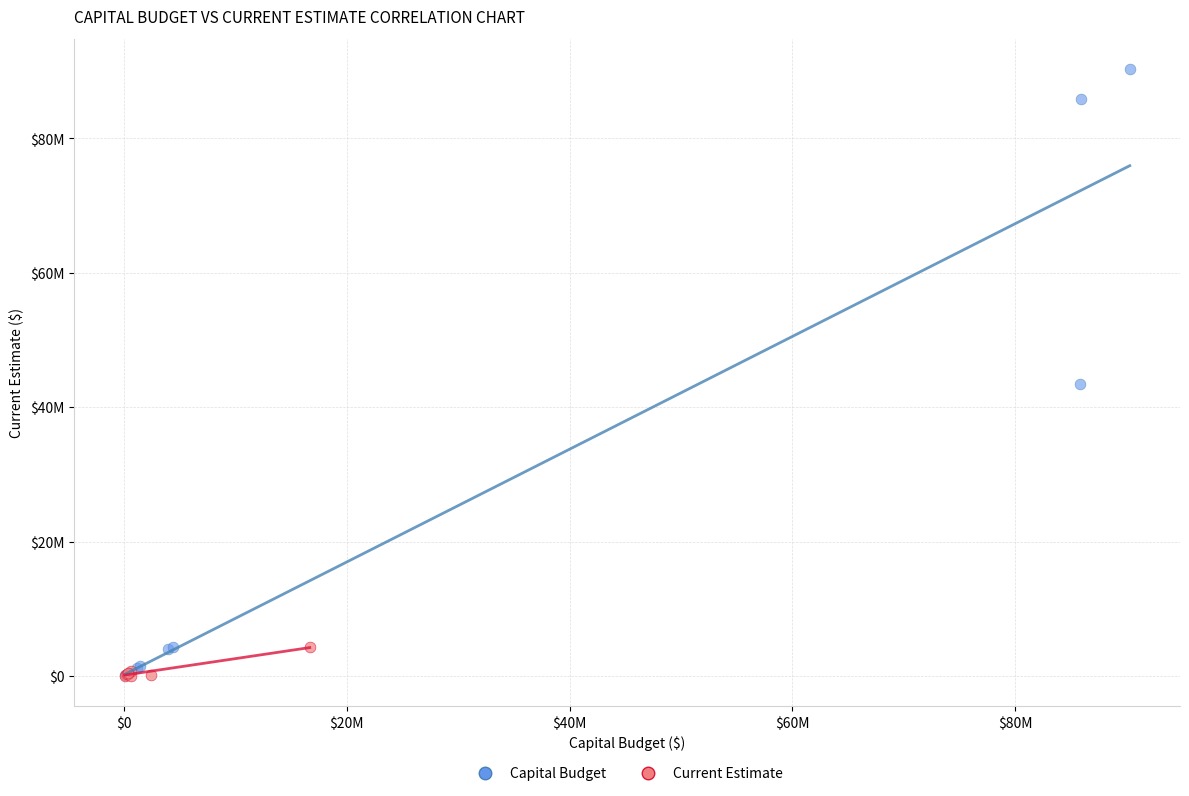

Which series contains the highest Y value?

Capital Budget